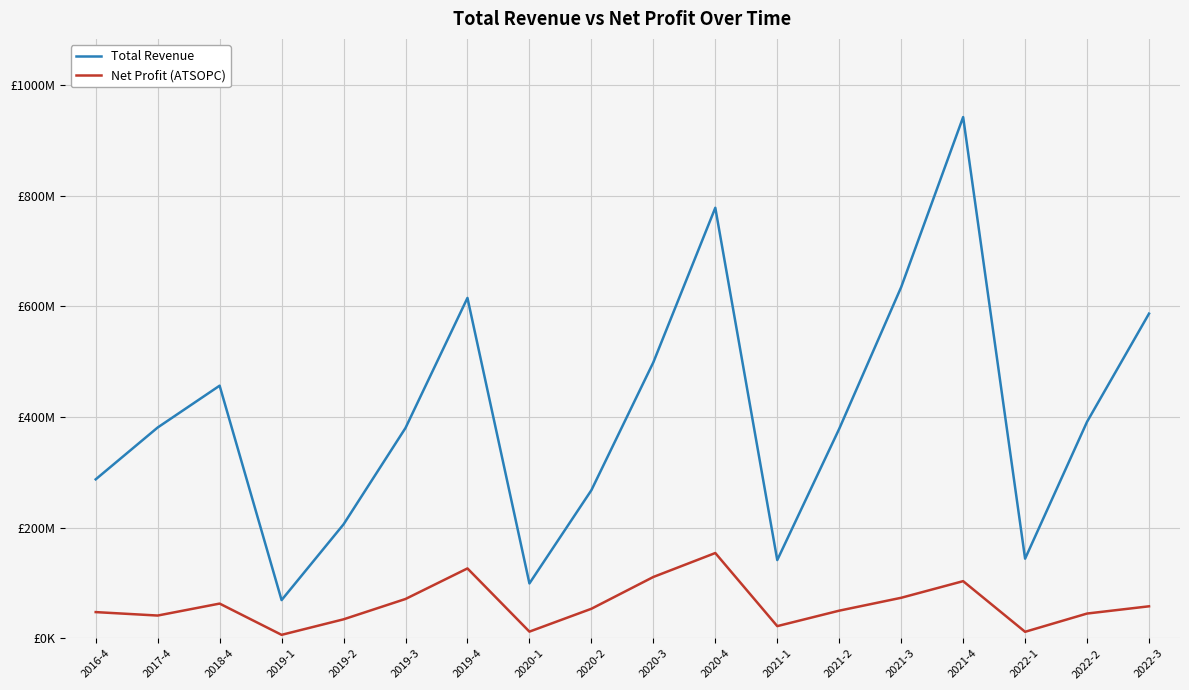

What is the smallest value displayed?

6541760.0